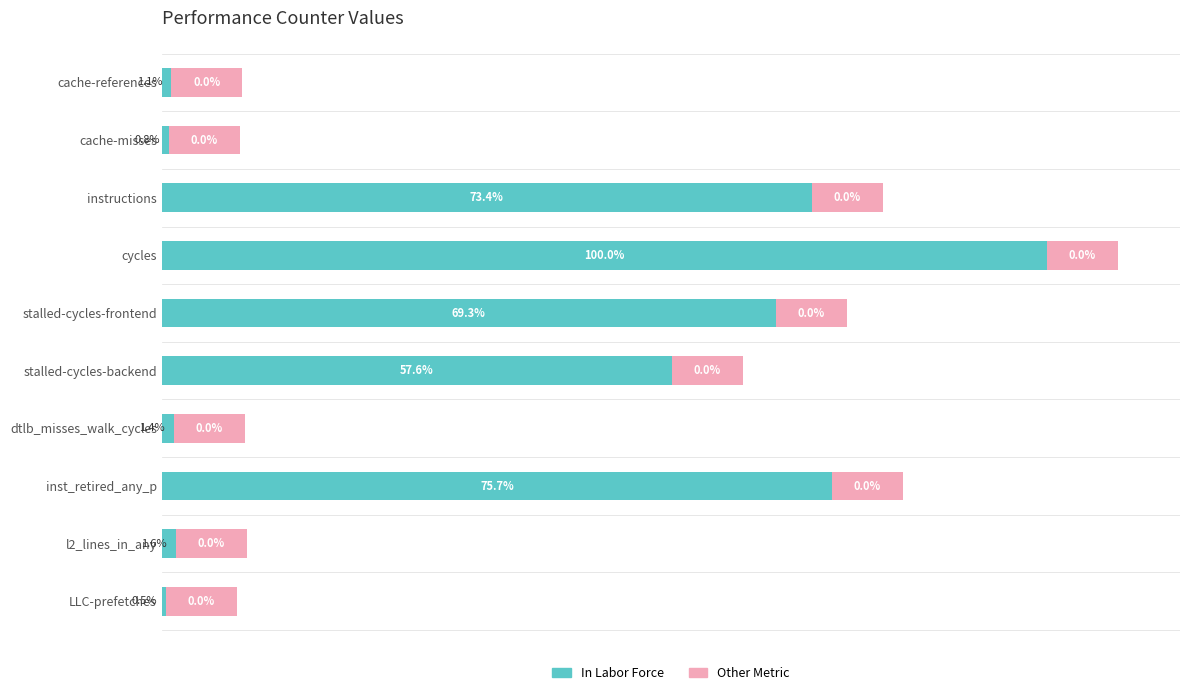

At which label does In Labor Force reach its minimum?

LLC-prefetches